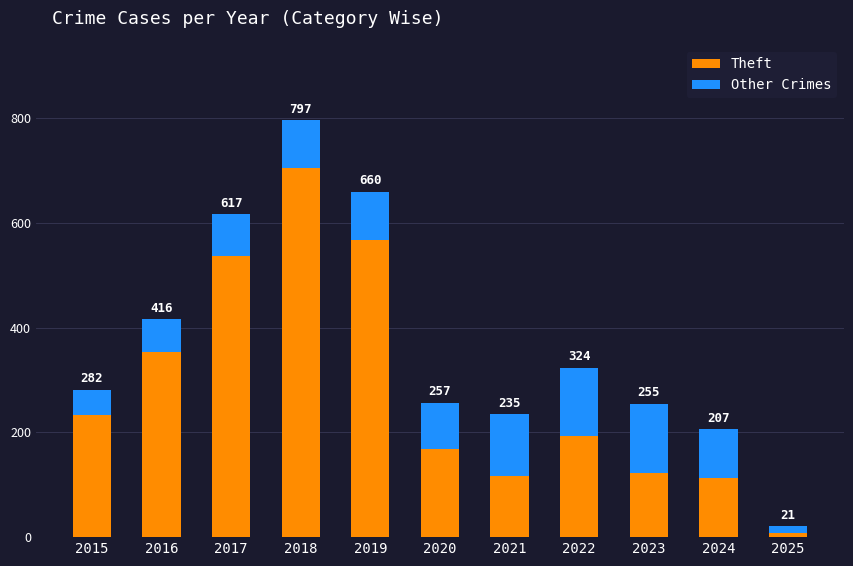

At 2019, list the series in order from largest to smallest.

Theft, Other Crimes